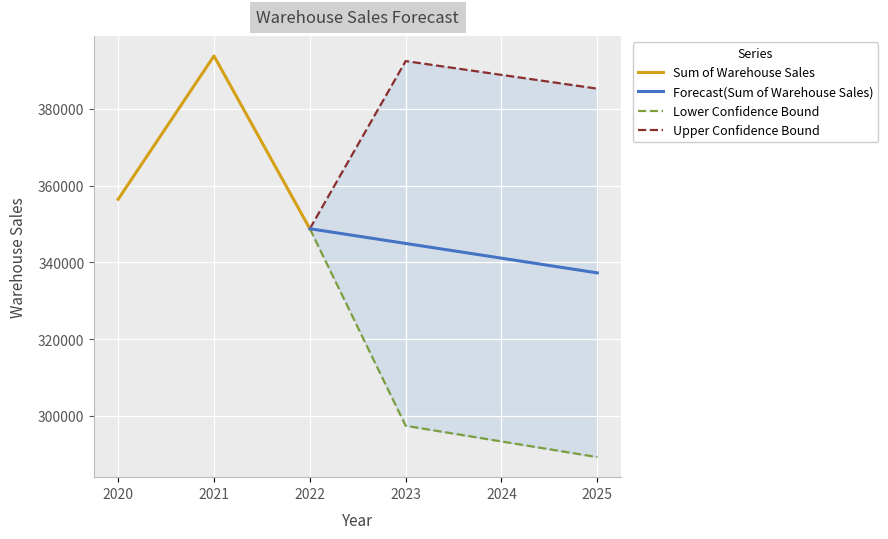

At 2022, list the series in order from largest to smallest.

Sum of Warehouse Sales, Forecast(Sum of Warehouse Sales), Lower Confidence Bound, Upper Confidence Bound